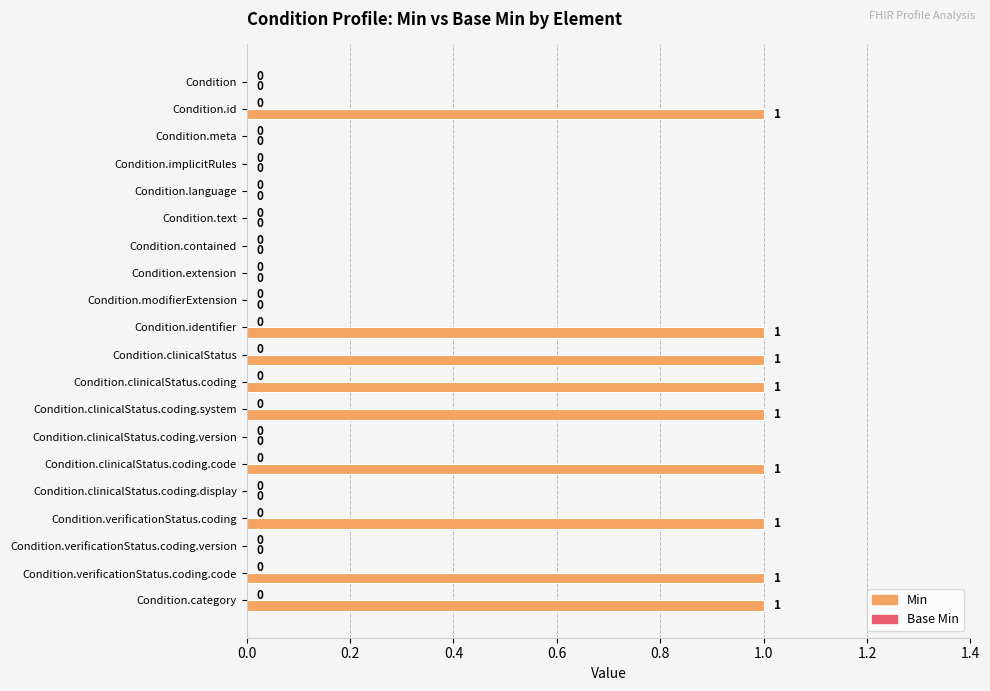

Is it true that the value at Condition.clinicalStatus.coding.code is 1?

True